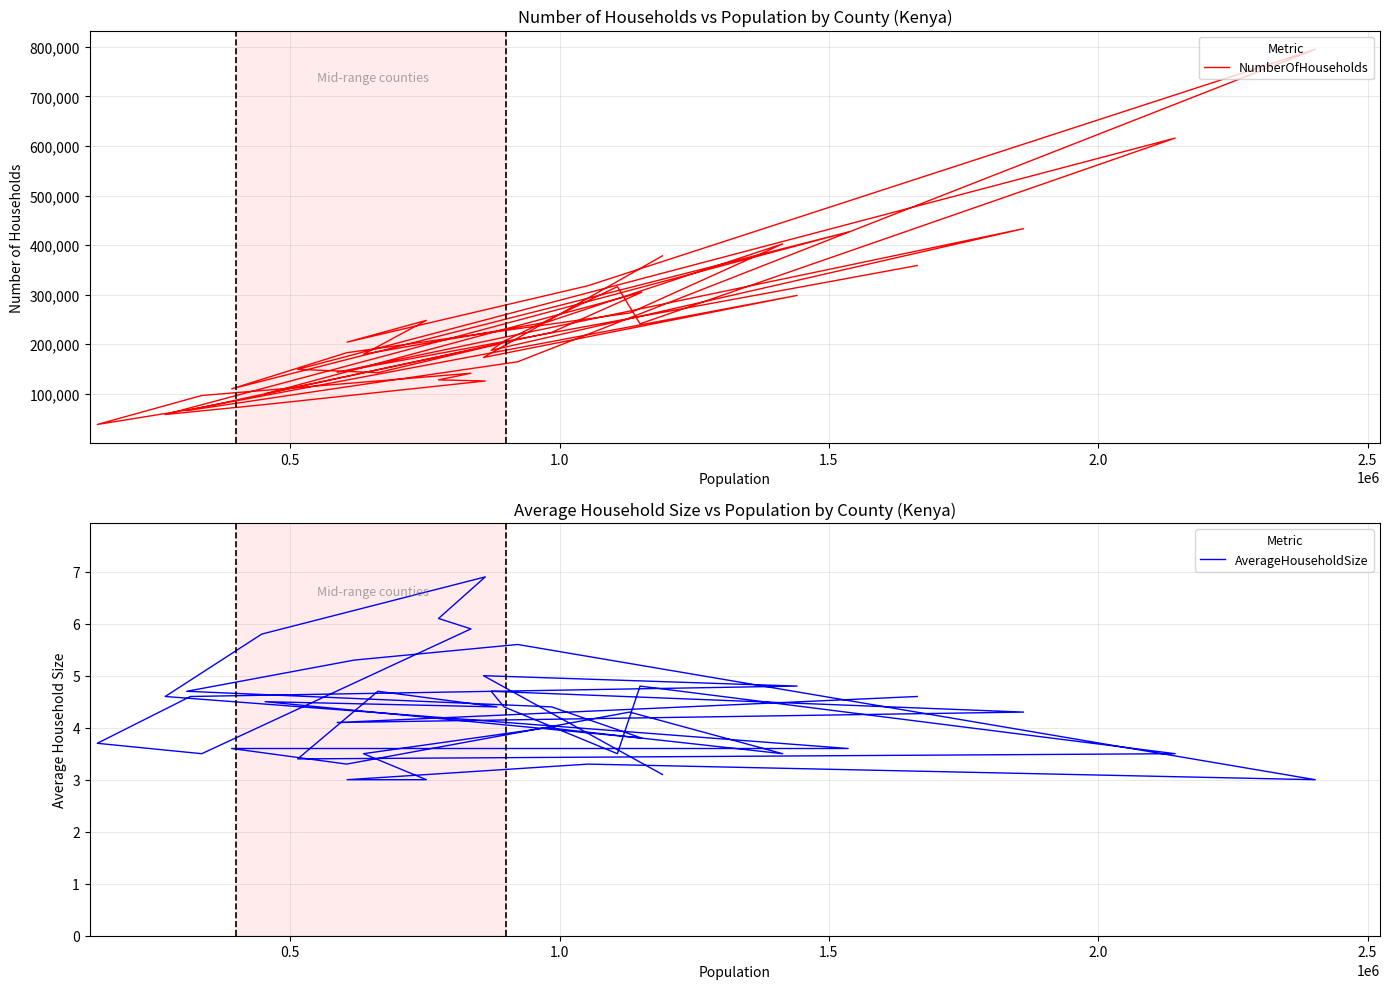

True or false: NumberOfHouseholds and AverageHouseholdSize cross at least once.

False